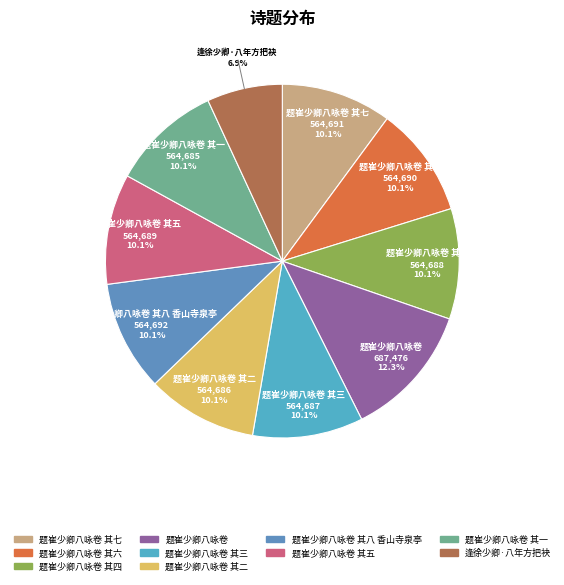

How many slices are in this pie chart?

10